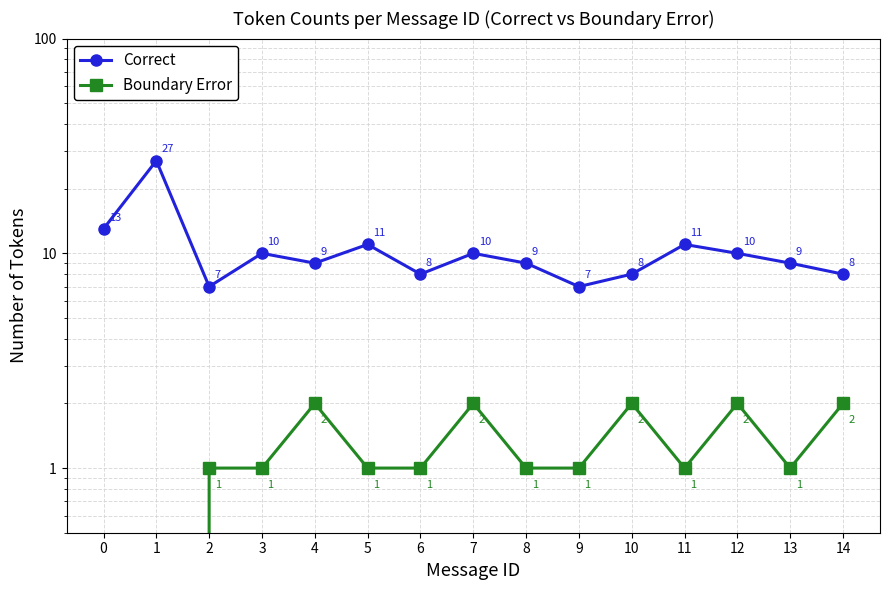

At which category does Boundary Error reach its first local peak?

4